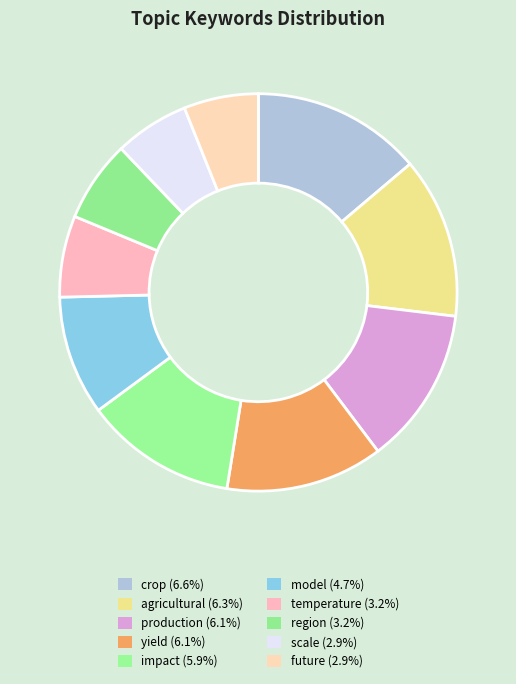

How many slices are in this pie chart?

10